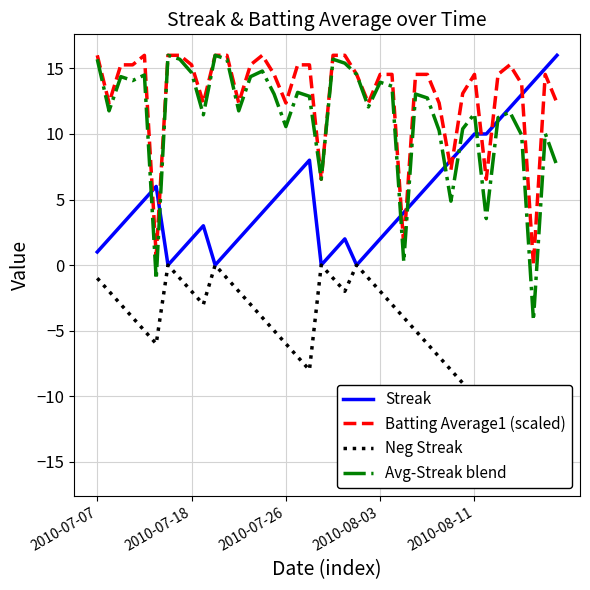

Which series has the widest spread of values?

Avg-Streak blend